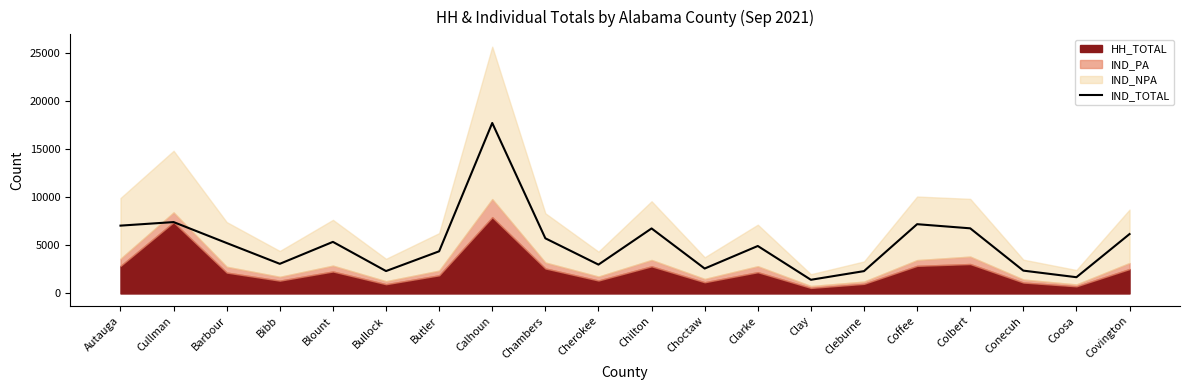

Rank the categories by value from highest to lowest.

Calhoun, Cullman, Coffee, Autauga, Colbert, Chilton, Covington, Chambers, Blount, Barbour, Clarke, Butler, Bibb, Cherokee, Choctaw, Conecuh, Bullock, Cleburne, Coosa, Clay